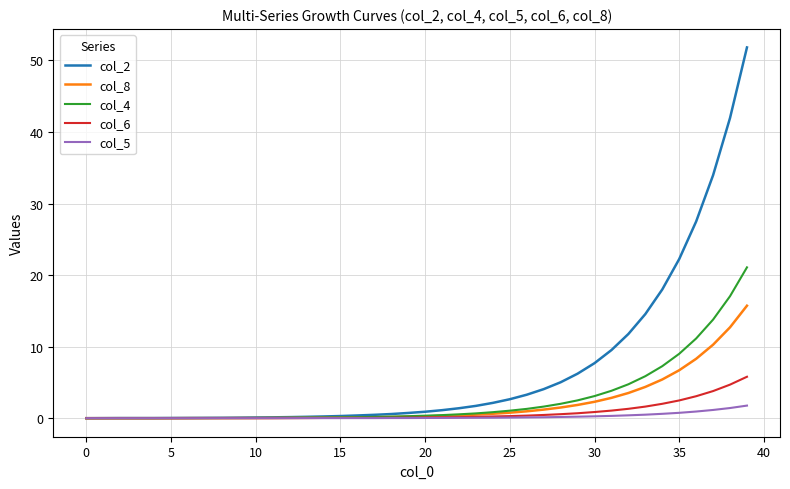

Rank the series by their maximum value, from lowest to highest.

col_5, col_6, col_8, col_4, col_2